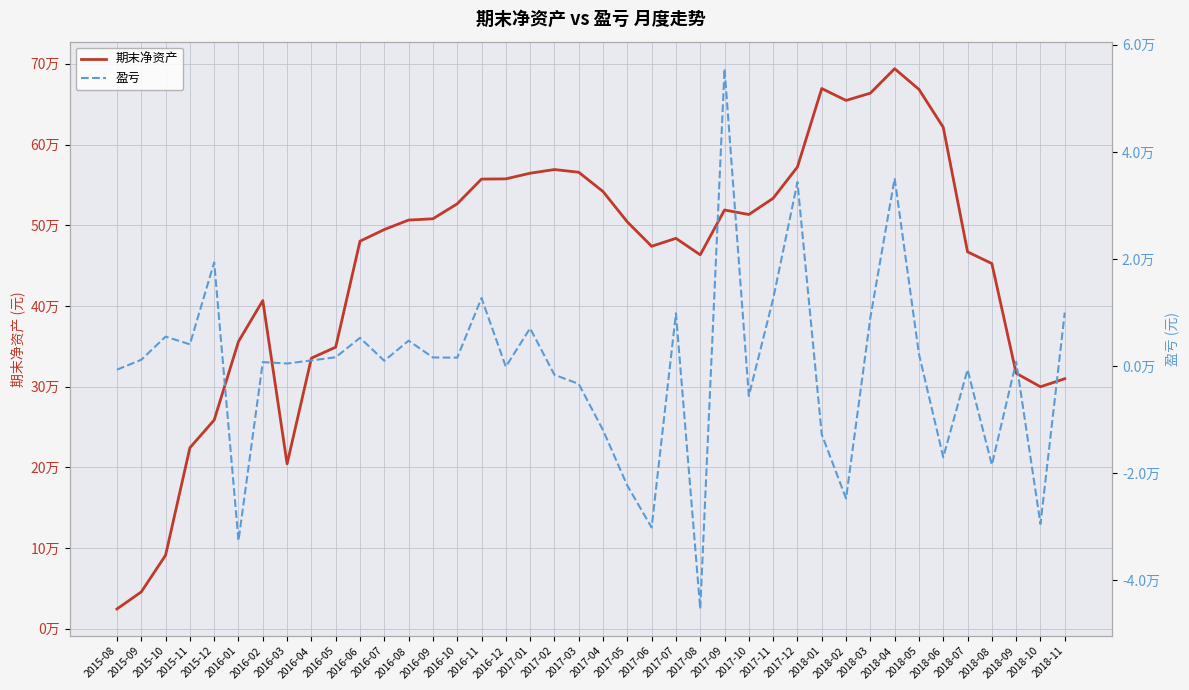

Where does the 期末净资产 series first go above 504097?

2016-08